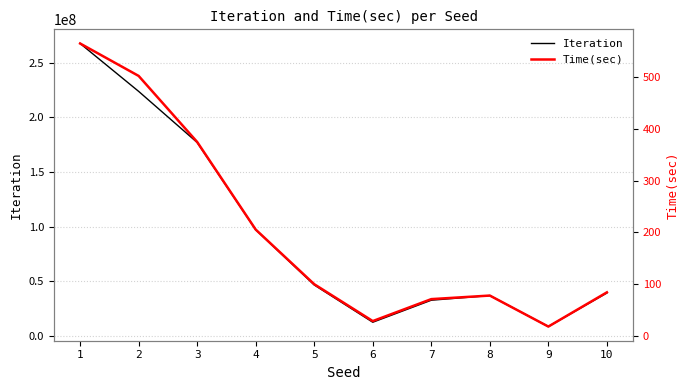

The value of Time(sec) at 2 is 502.5. True or false?

True